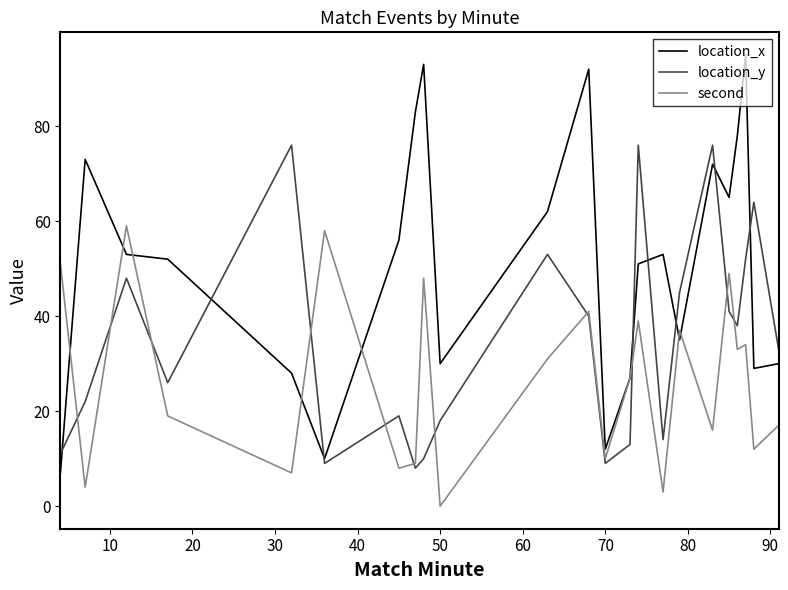

Count the number of categories in the chart.

23